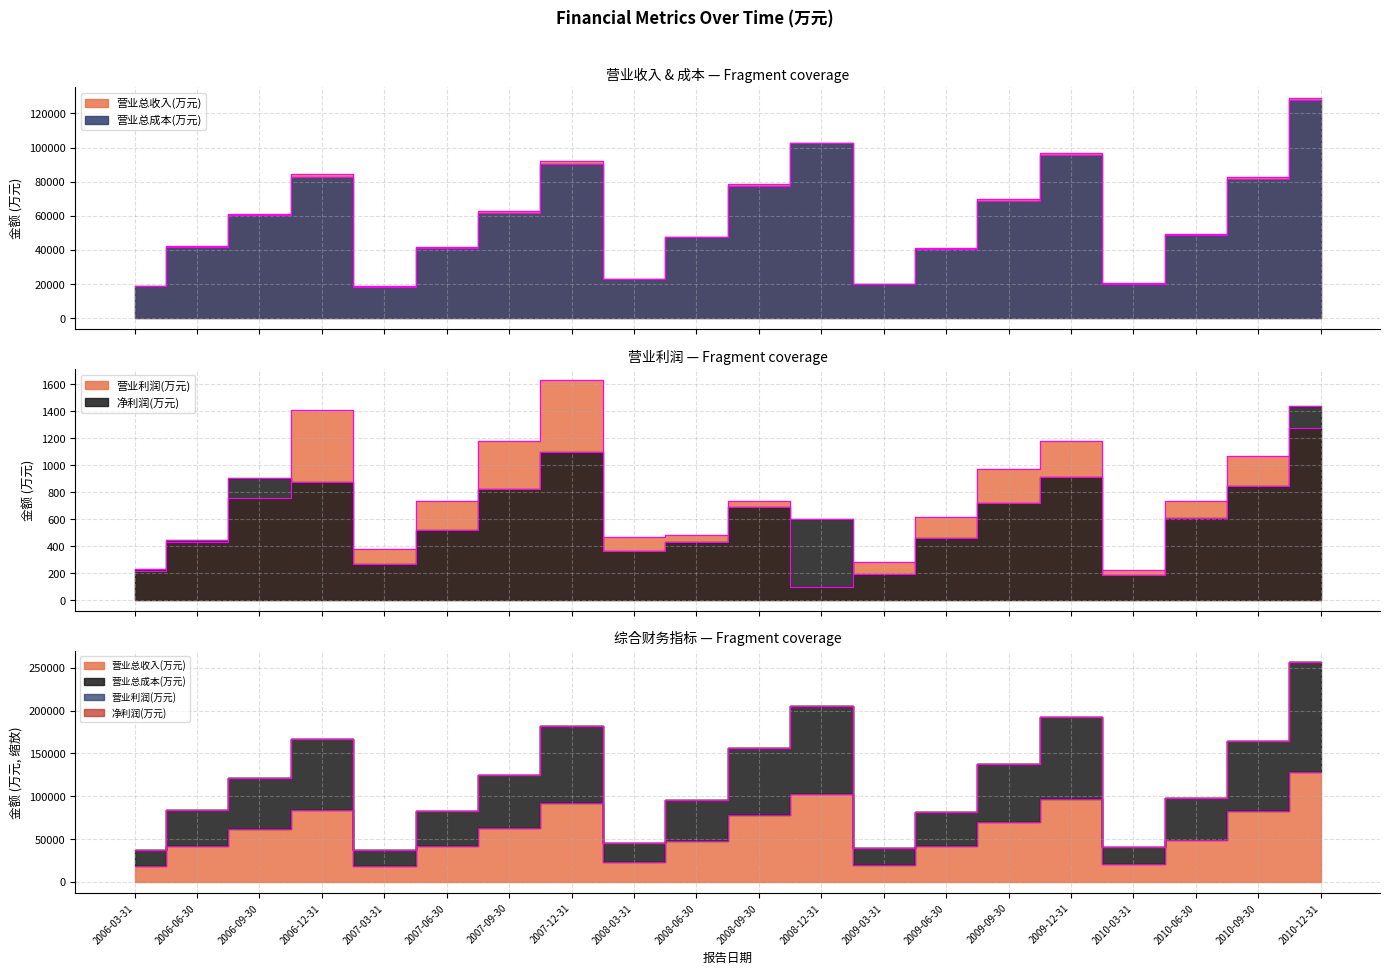

Reading right to left, transcribe all the data shown in this chart.

营业总收入(万元): 2010-12-31=128844	2010-09-30=82846	2010-06-30=49024	2010-03-31=20380	2009-12-31=96746	2009-09-30=69558	2009-06-30=41341	2009-03-31=20136	2008-12-31=102799	2008-09-30=78471	2008-06-30=47827	2008-03-31=23205	2007-12-31=91995	2007-09-30=63087	2007-06-30=41811	2007-03-31=18796	2006-12-31=84324	2006-09-30=61248	2006-06-30=42040	2006-03-31=18867
营业总成本(万元): 2010-12-31=127757	2010-09-30=81857	2010-06-30=48441	2010-03-31=20122	2009-12-31=95462	2009-09-30=68468	2009-06-30=40647	2009-03-31=19841	2008-12-31=102615	2008-09-30=77671	2008-06-30=47282	2008-03-31=22735	2007-12-31=90175	2007-09-30=61851	2007-06-30=41061	2007-03-31=18422	2006-12-31=82923	2006-09-30=60496	2006-06-30=41612	2006-03-31=18652
营业利润(万元): 2010-12-31=1271	2010-09-30=1065	2010-06-30=732	2010-03-31=223	2009-12-31=1177	2009-09-30=970	2009-06-30=615	2009-03-31=278	2008-12-31=98	2008-09-30=733	2008-06-30=484	2008-03-31=463	2007-12-31=1627	2007-09-30=1179	2007-06-30=733	2007-03-31=374	2006-12-31=1405	2006-09-30=753	2006-06-30=429	2006-03-31=215
净利润(万元): 2010-12-31=1435	2010-09-30=841	2010-06-30=604	2010-03-31=183	2009-12-31=914	2009-09-30=717	2009-06-30=461	2009-03-31=190	2008-12-31=600	2008-09-30=689	2008-06-30=433	2008-03-31=362	2007-12-31=1099	2007-09-30=824	2007-06-30=516	2007-03-31=265	2006-12-31=876	2006-09-30=902	2006-06-30=447	2006-03-31=233